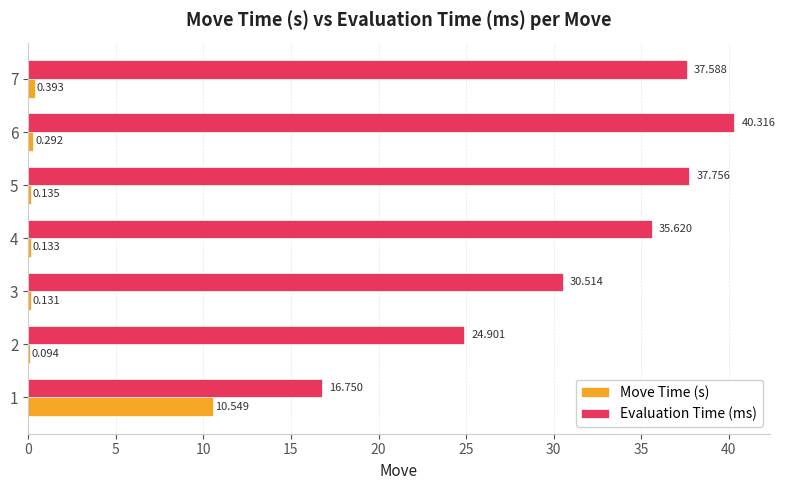

Which series changed the most between 2 and 6?

Evaluation Time (ms)